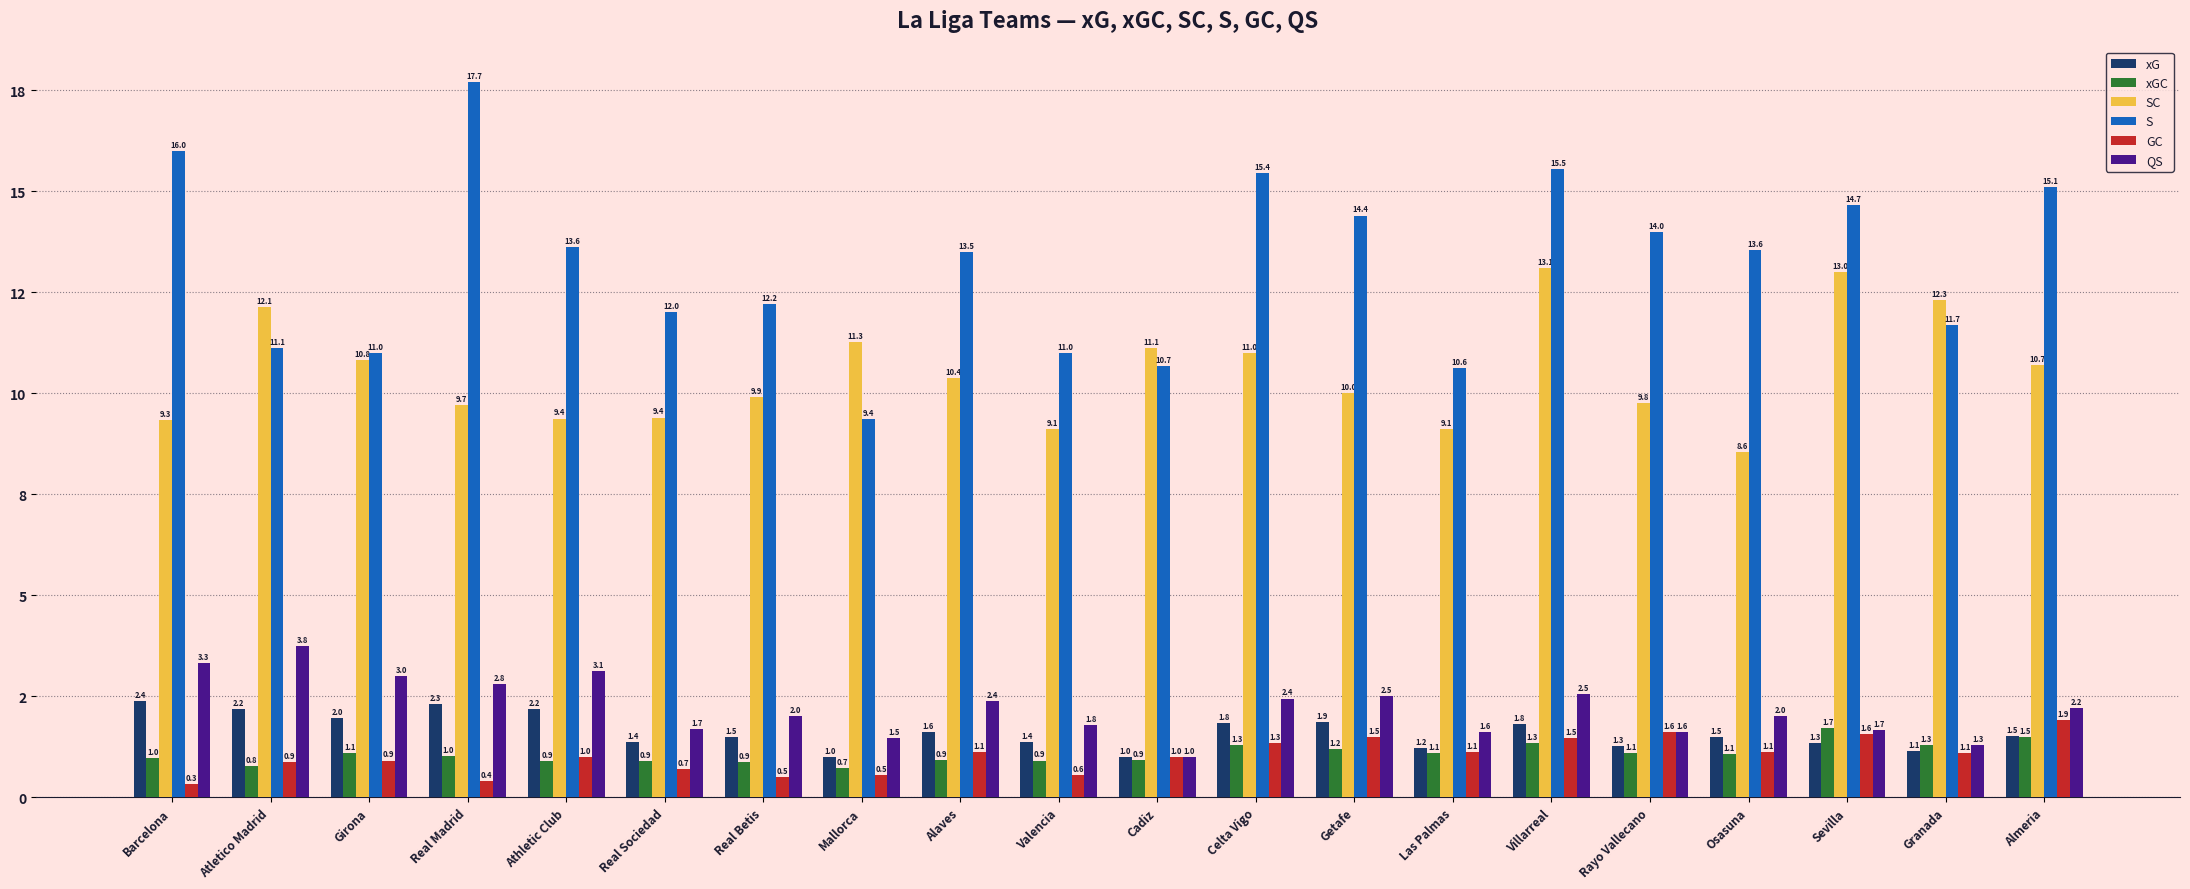

Which series has the widest spread of values?

S